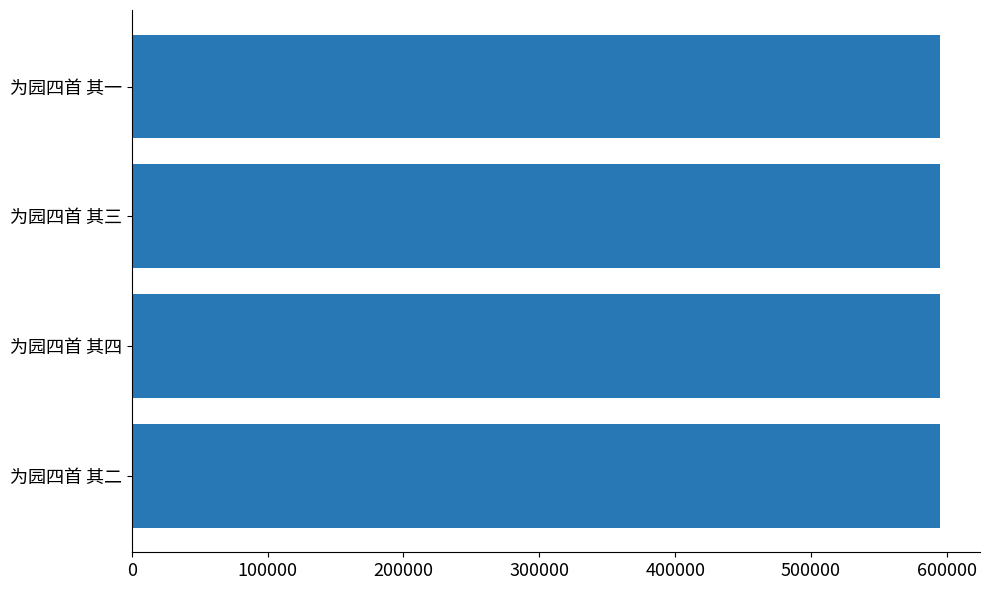

What is the ratio of the value at 为园四首 其三 to the value at 为园四首 其一?

1.0